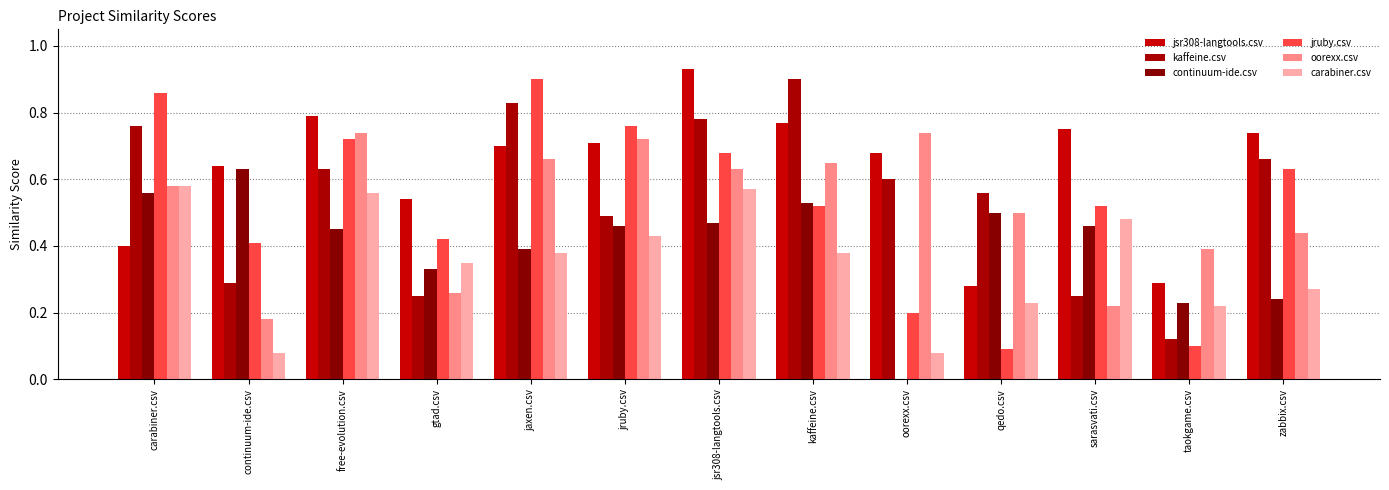

Which series has the largest total across all categories?

jsr308-langtools.csv